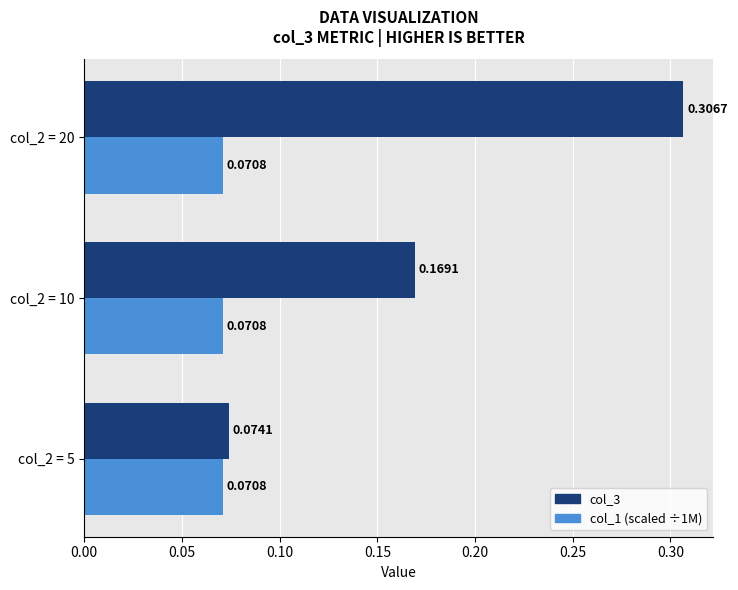

Which series has the largest total across all categories?

col_3